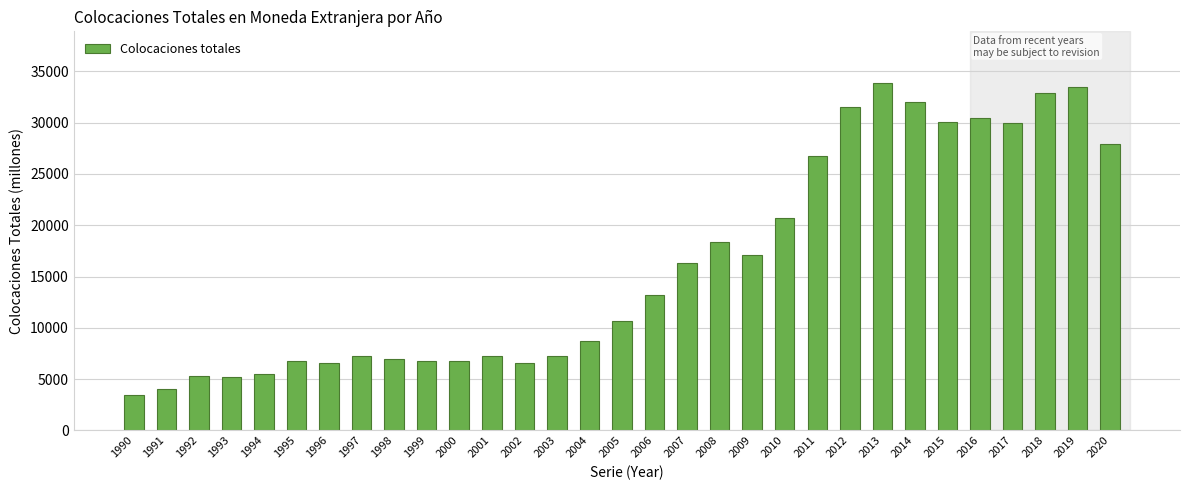

What is the change in value from 2000 to 2020?

+21180